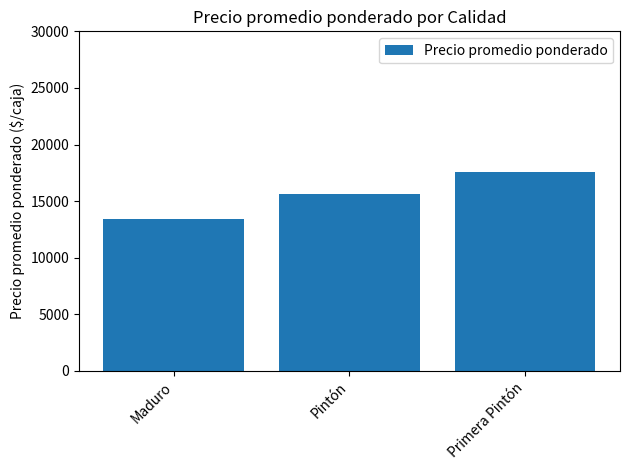

What is the change in value from Maduro to Pintón?

+2133